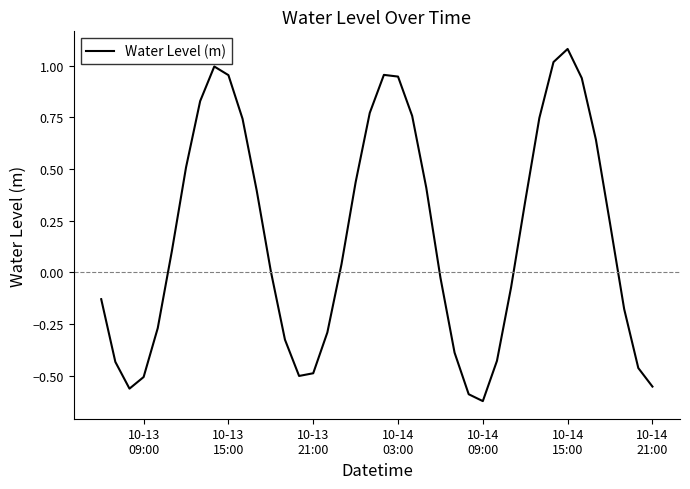

What is the difference between the maximum and minimum values?

1.7